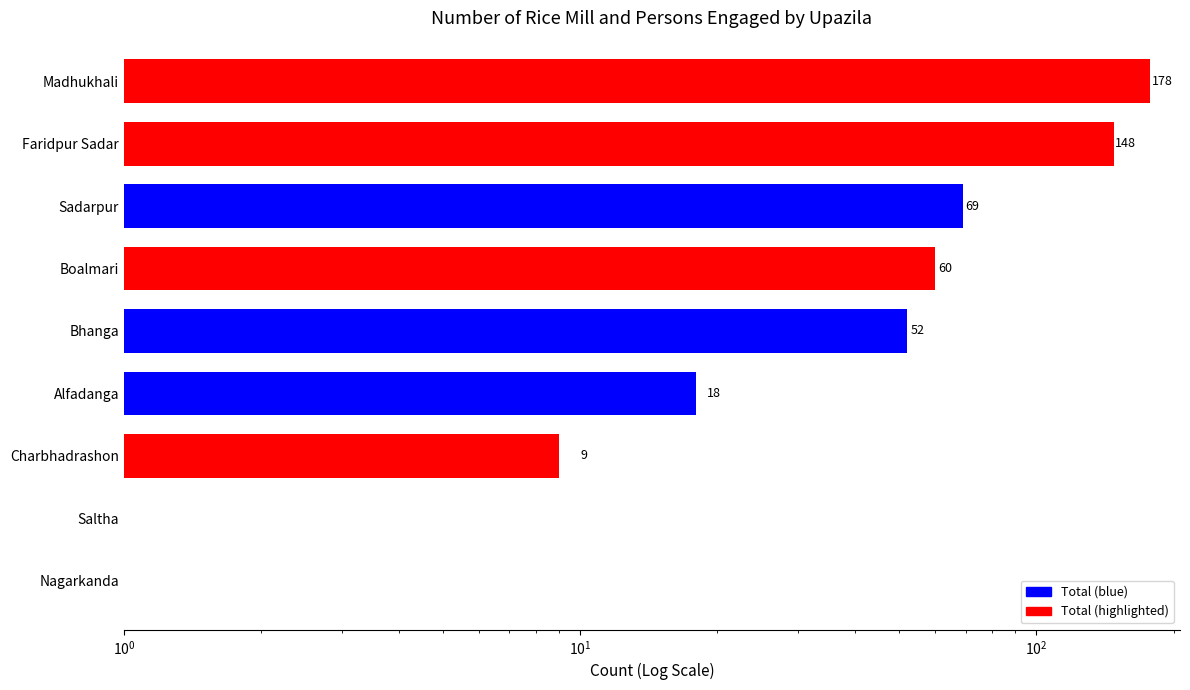

How many bars are there in total?

9